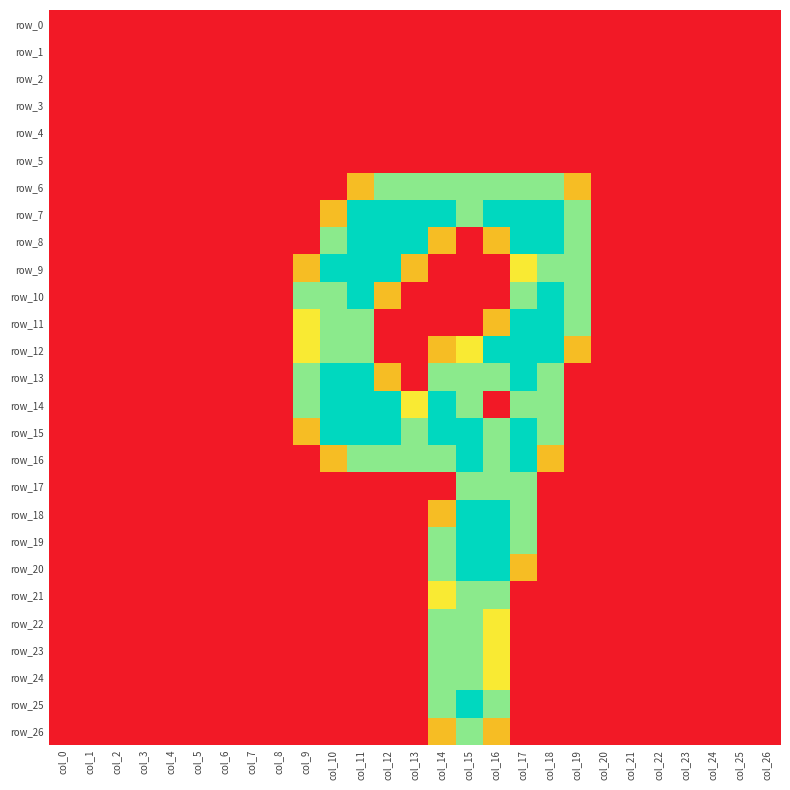

Count the row_26 values in the range 0 to 1.

26